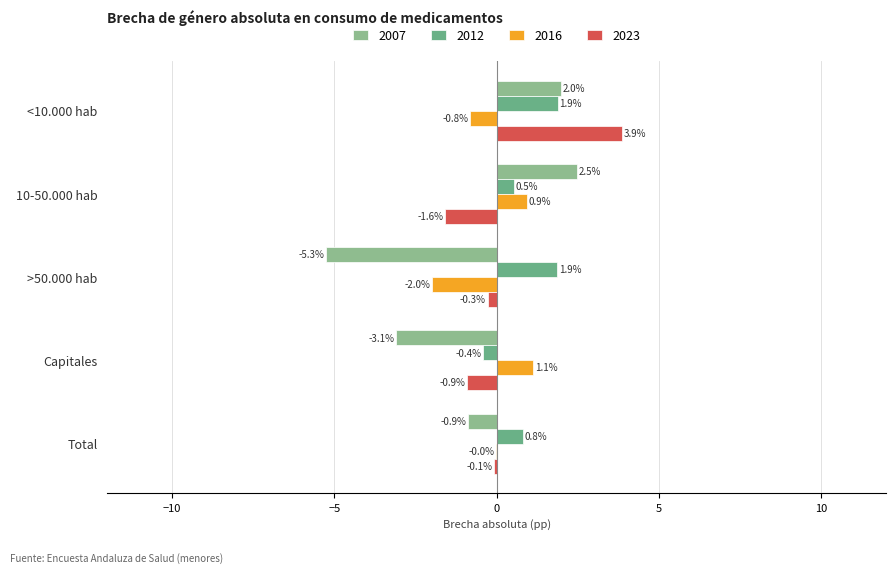

How many positive values does the 2012 series have?

4